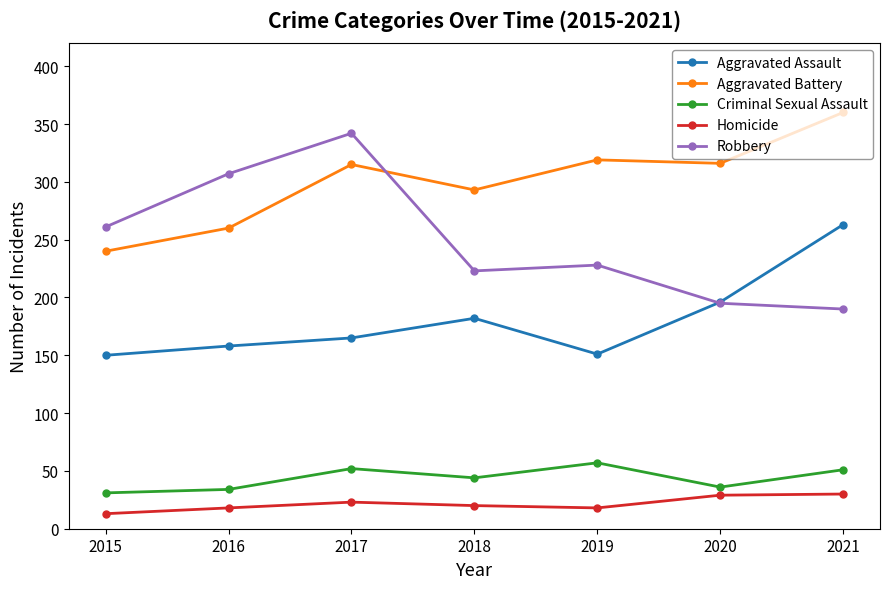

What is the difference between the second highest and second lowest values in the Aggravated Battery series?

59